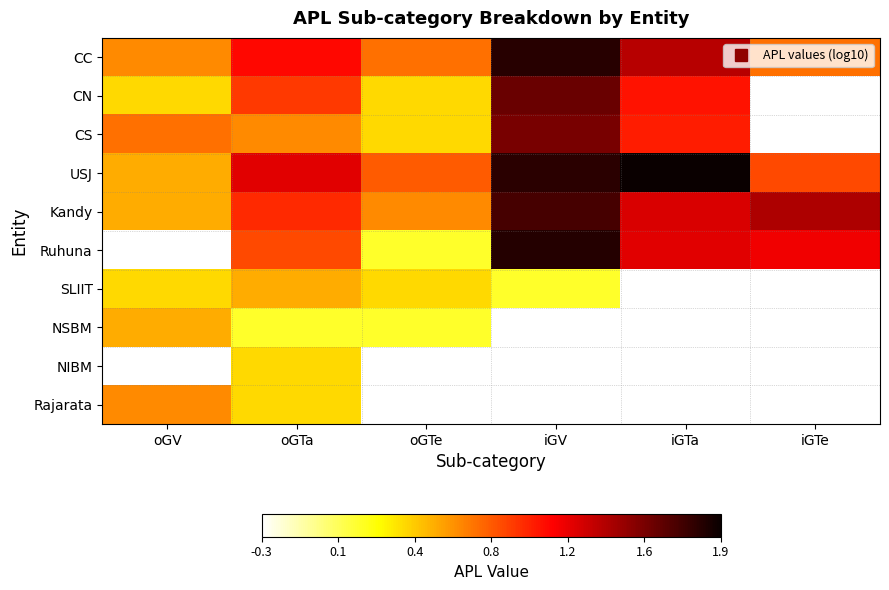

List the series in order of their peak value, highest first.

USJ, Ruhuna, CC, Kandy, CN, CS, Rajarata, SLIIT, NSBM, NIBM